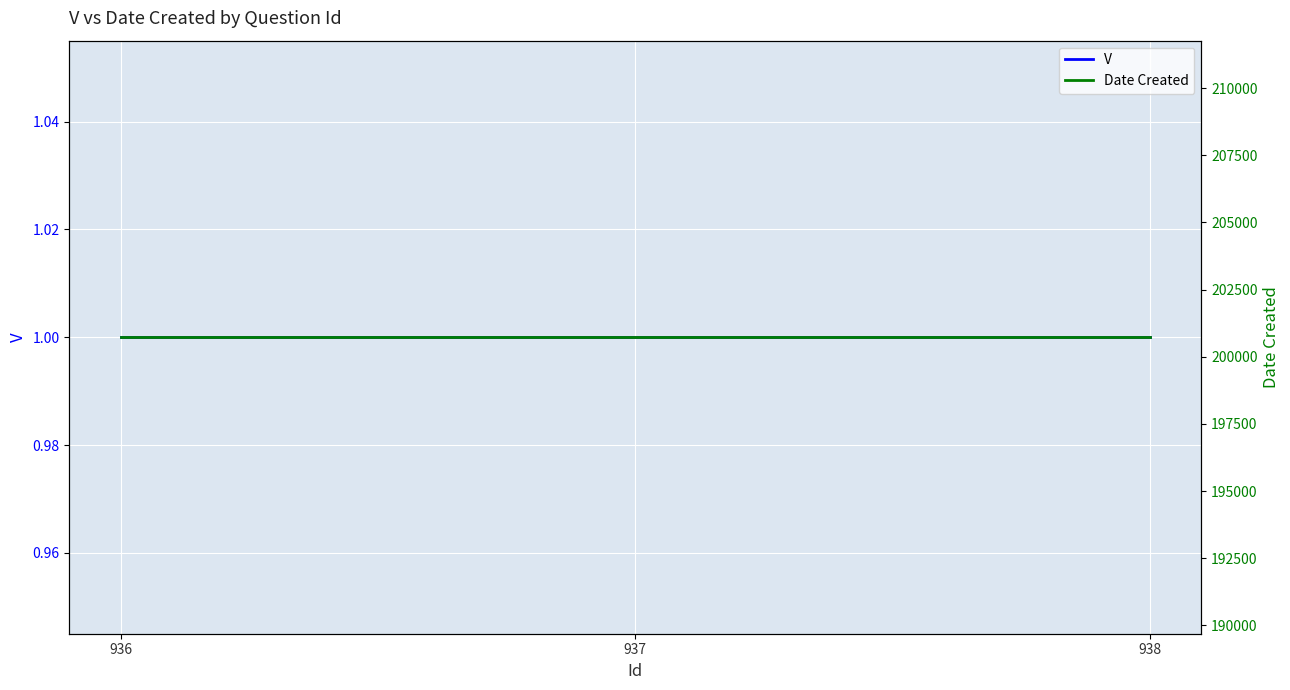

What is the highest value of the Date Created series?

200728